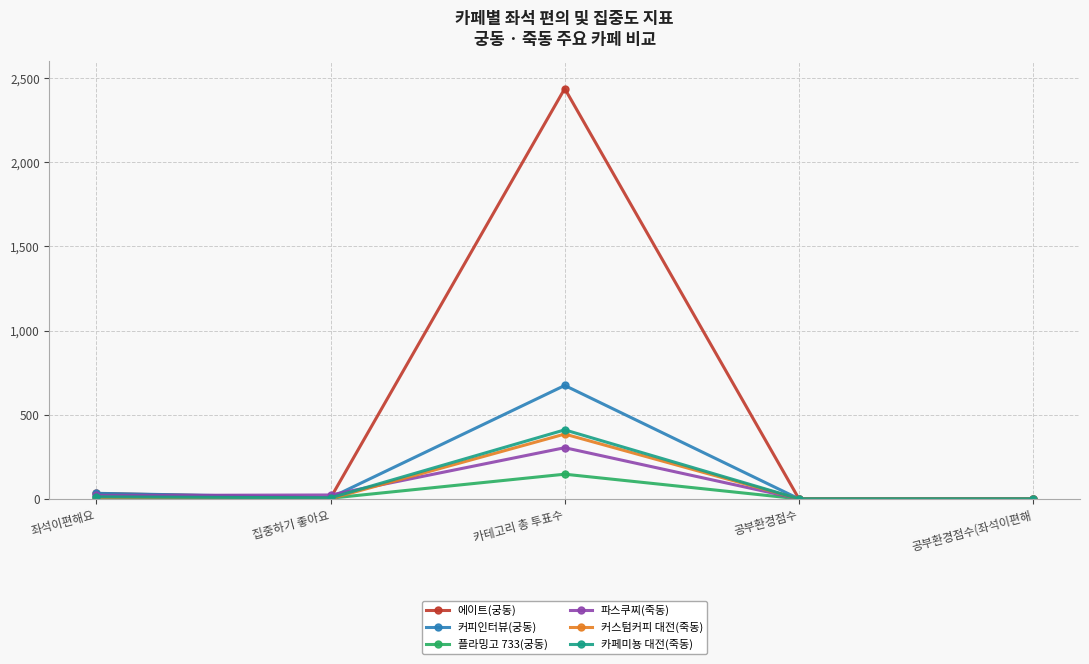

The 커피인터뷰(궁동) series shows 1068.5 at 카테고리 총 투표수. True or false?

False